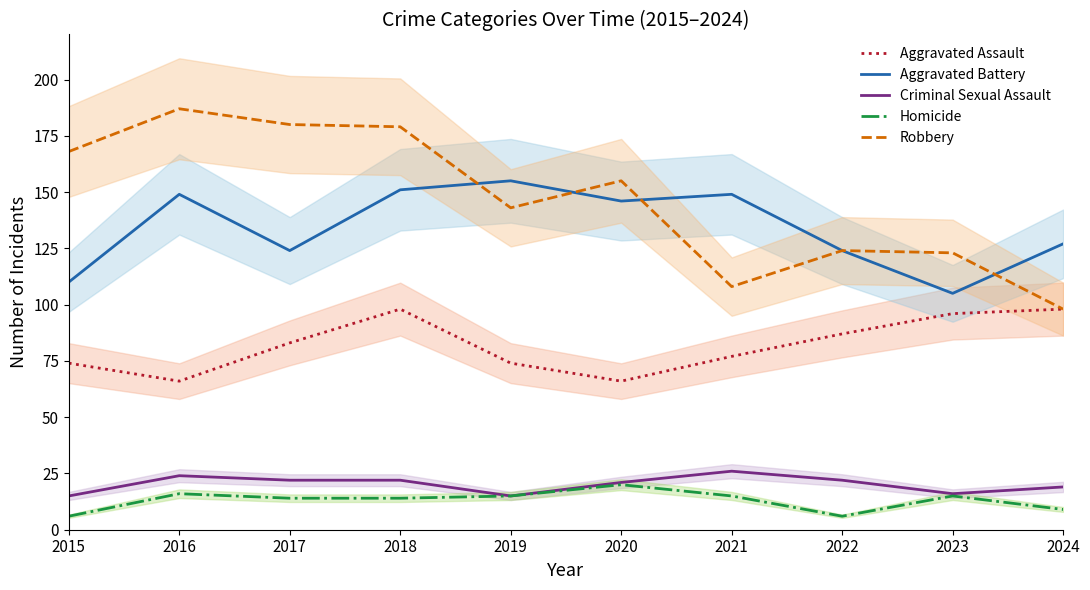

What is the spread (max minus min) of values at 2023?

108